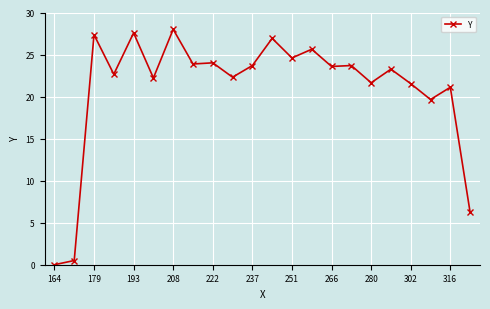

What is the value of the 5th point from the left?

27.6